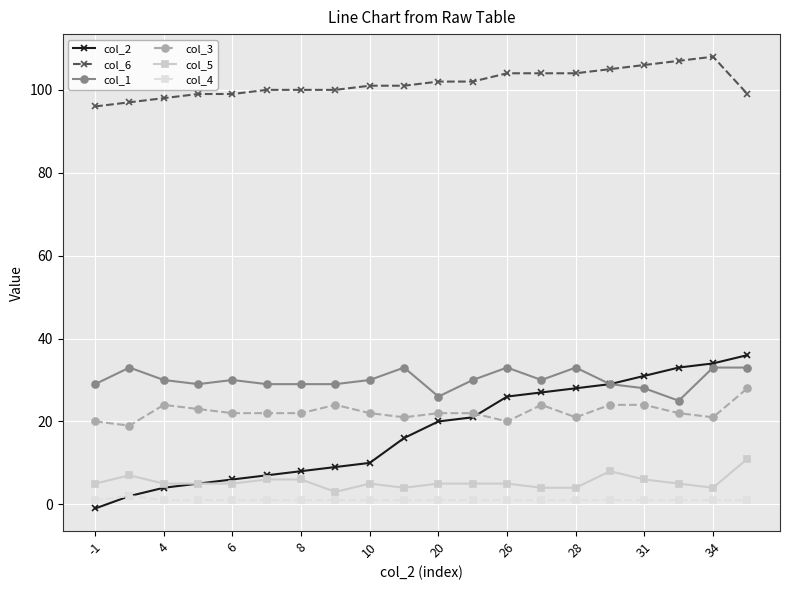

How many lines are shown in the chart?

6